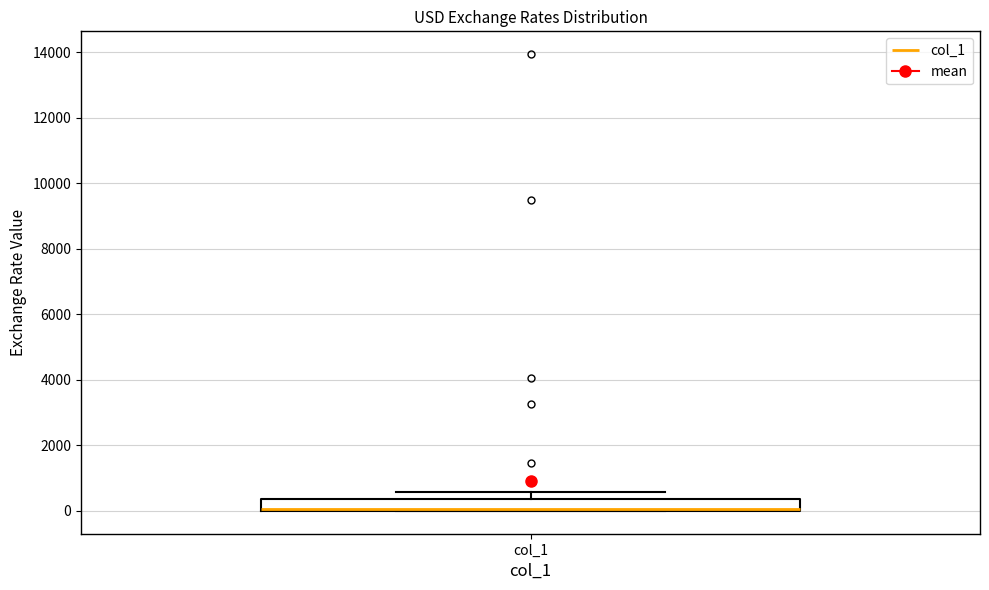

Read this box plot against the y-axis: the position of the median line, the range covered by the box, and the ends of both whiskers. The values are not printed on the chart, so give them approximately, as read against the axis.

median 0 (drawn on the box's lower edge), box 0 to 400, whiskers 0 to 600